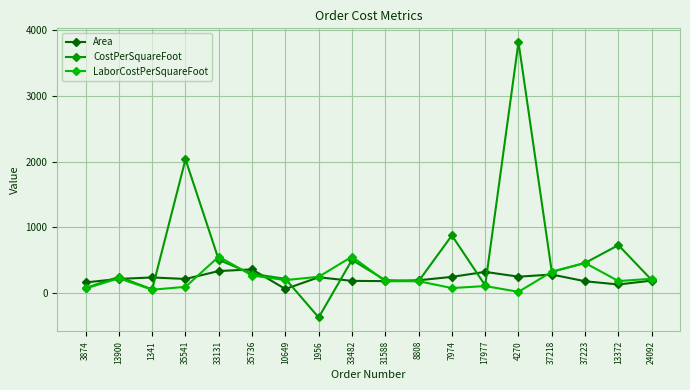

What is the greatest value displayed?

3822.0